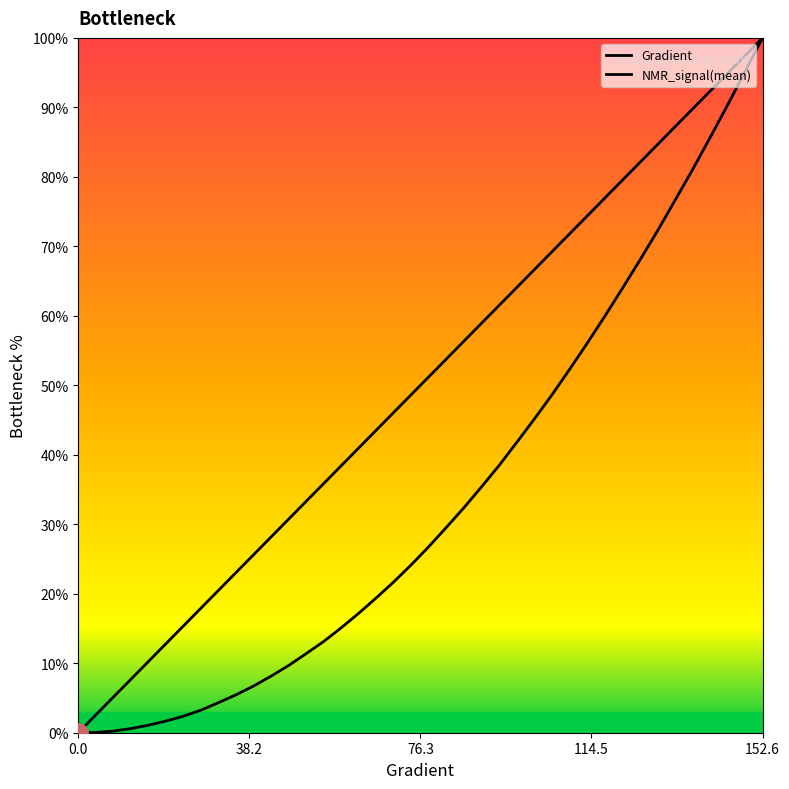

Is this an area chart (filled region under the line)?

No